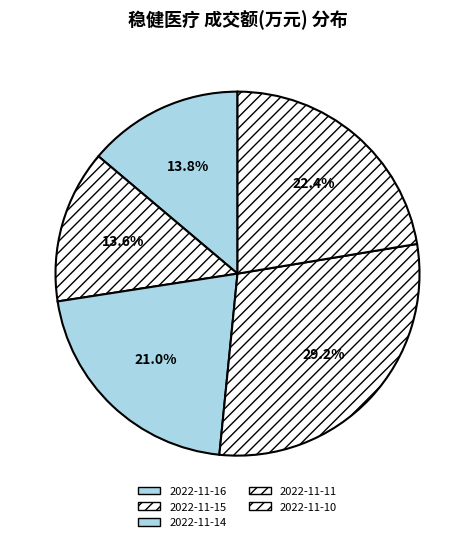

Combined, what portion of the pie is 2022-11-14 and 2022-11-11?

50.2%